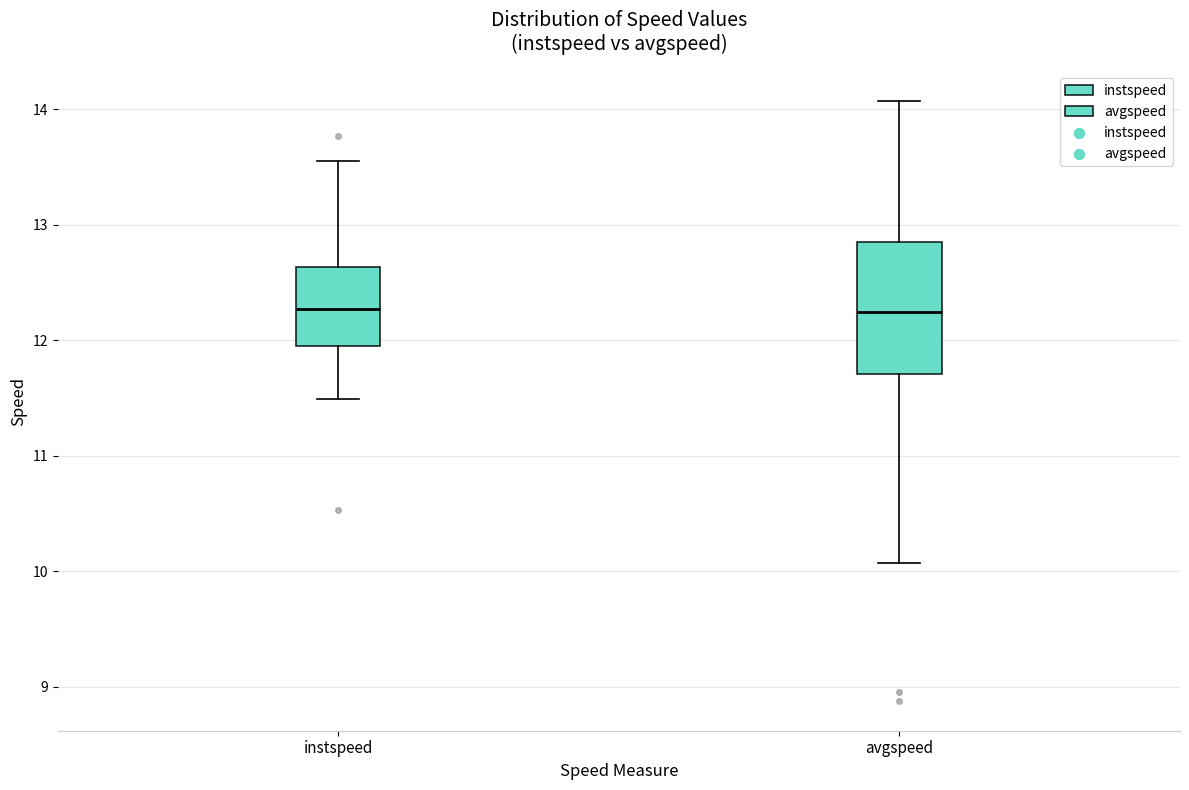

Reading left to right, read every box against the y-axis: the position of its median line, the range the box covers, and the ends of its whiskers. The values are not printed on the chart, so give them approximately, as read against the axis.

instspeed: median 12.3, box 12.0 to 12.6, whiskers 11.5 to 13.5
avgspeed: median 12.2, box 11.7 to 12.9, whiskers 10.1 to 14.1